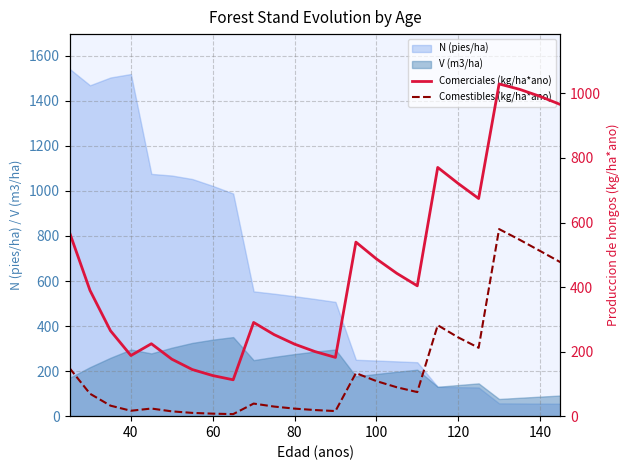

What is the lowest value of the N (pies/ha) series?

55.4